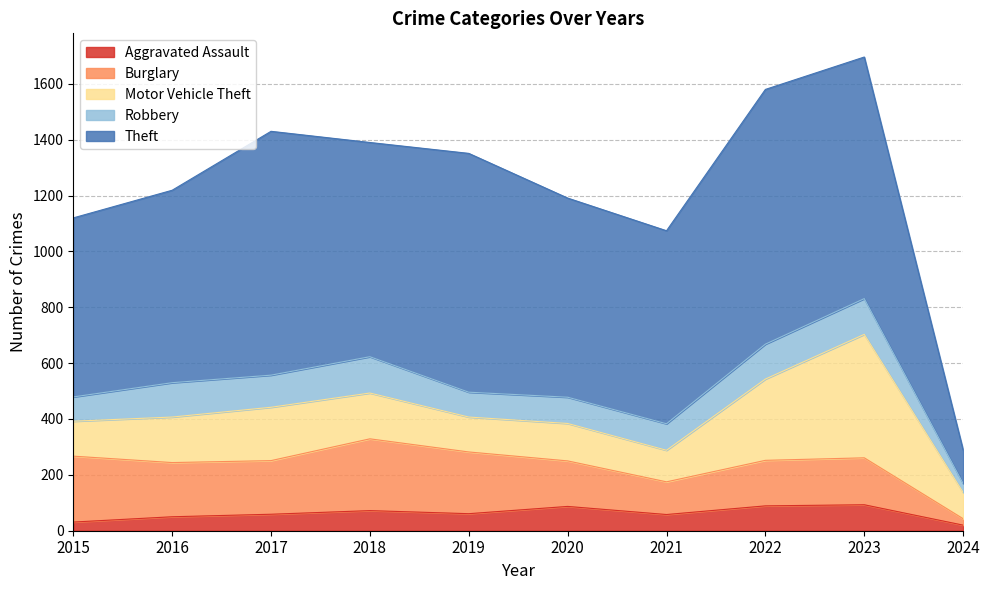

True or false: Motor Vehicle Theft and Theft intersect in this chart.

False